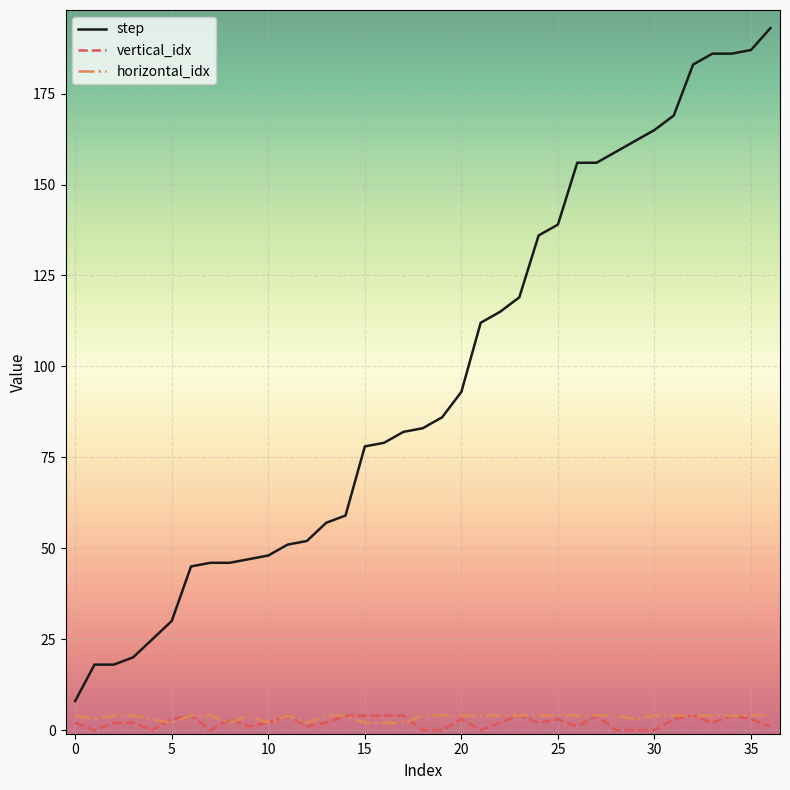

How many lines are shown in the chart?

3